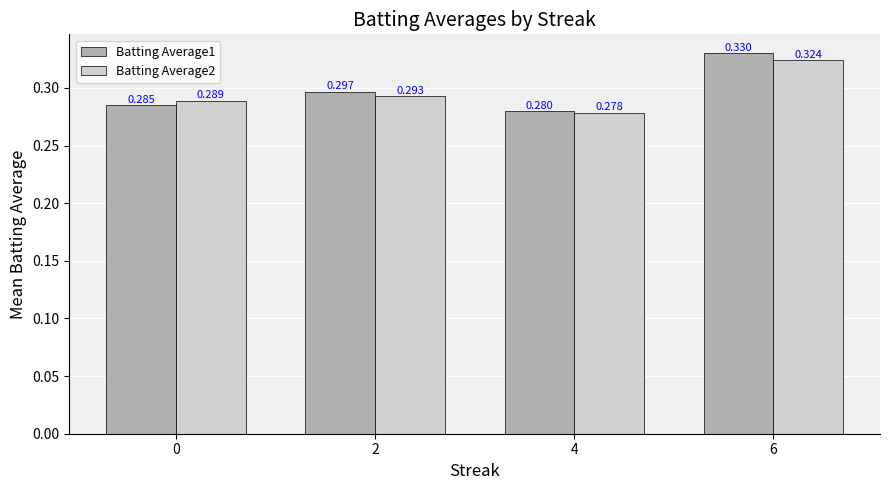

List the series in order of their peak value, highest first.

Batting Average1, Batting Average2